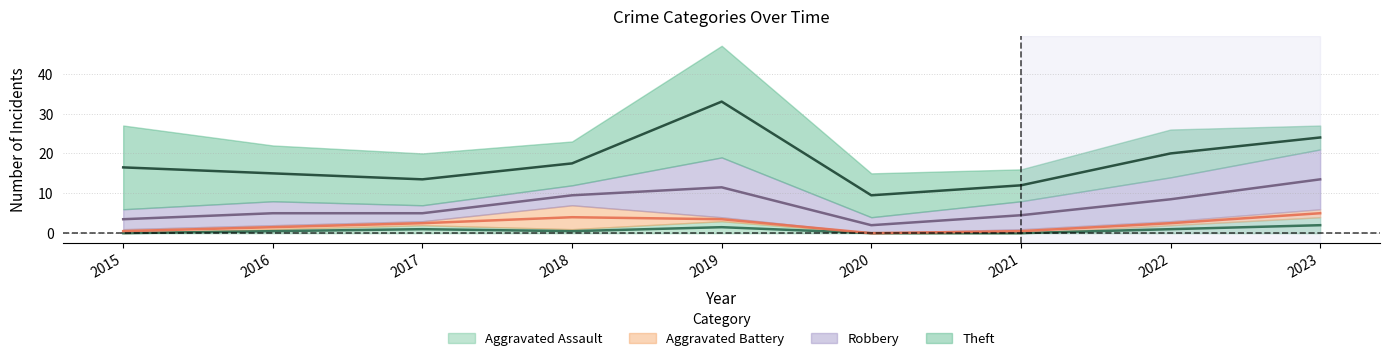

Which has a higher value, 2021 or 2023?

2023